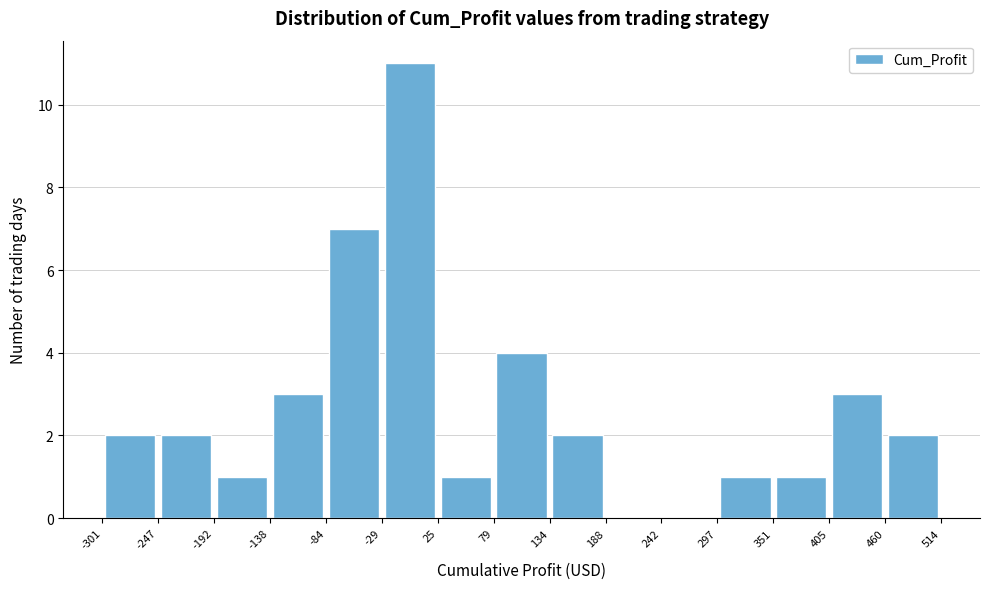

Which range on the x-axis has the tallest bar?

-29 to 25